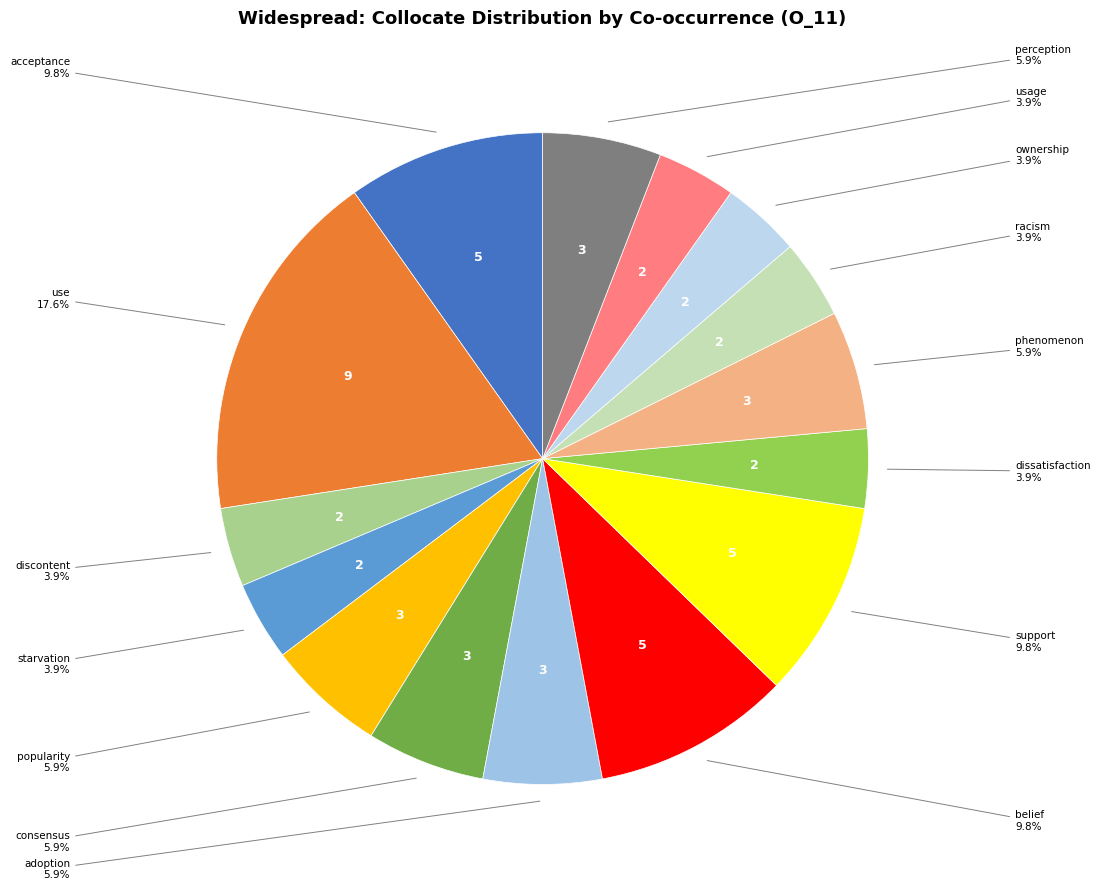

Which category has the smallest portion of the pie?

discontent